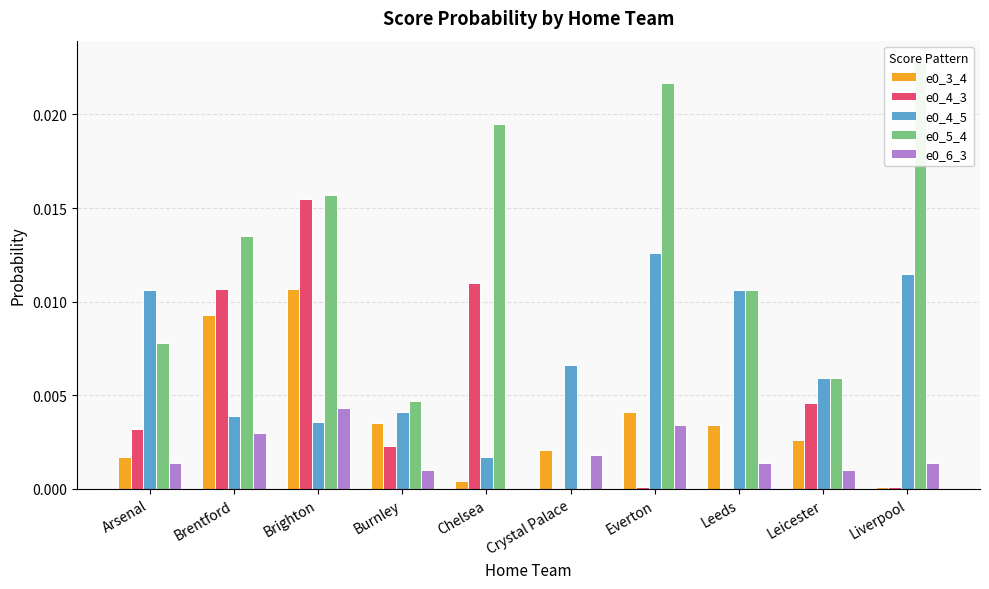

Which category has the highest value in the e0_4_3 series?

Brighton